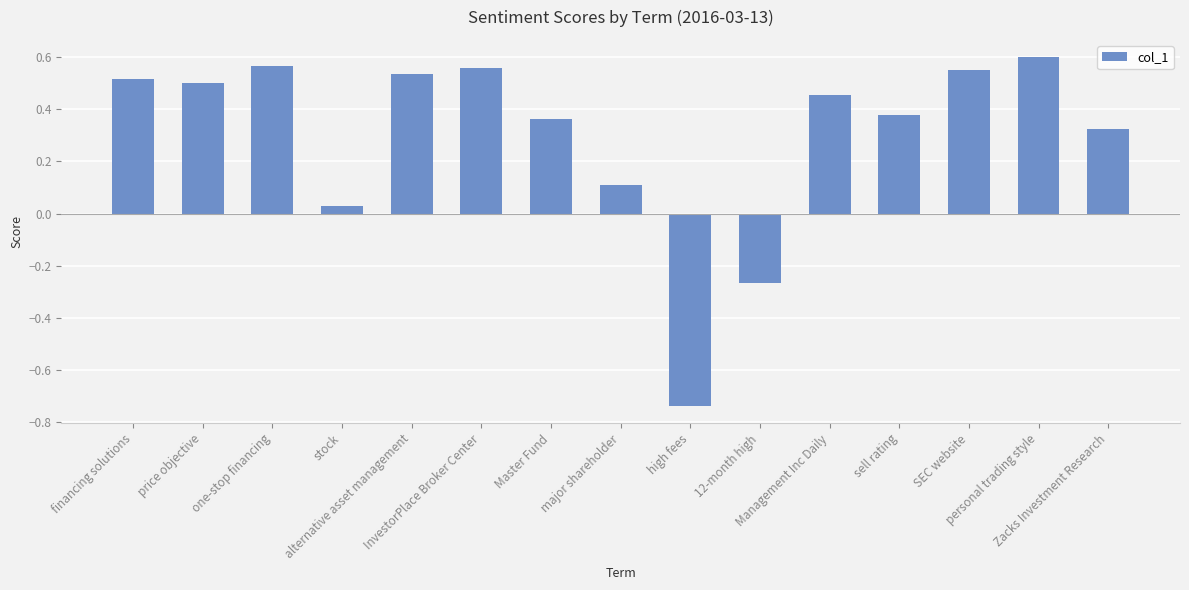

Between price objective and Zacks Investment Research, which is larger?

price objective